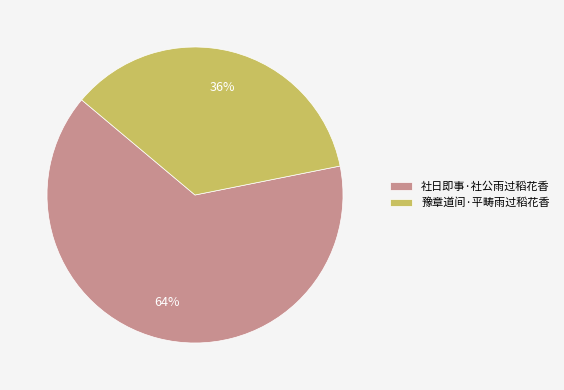

Which slice is the smallest?

豫章道间·平畴雨过稻花香